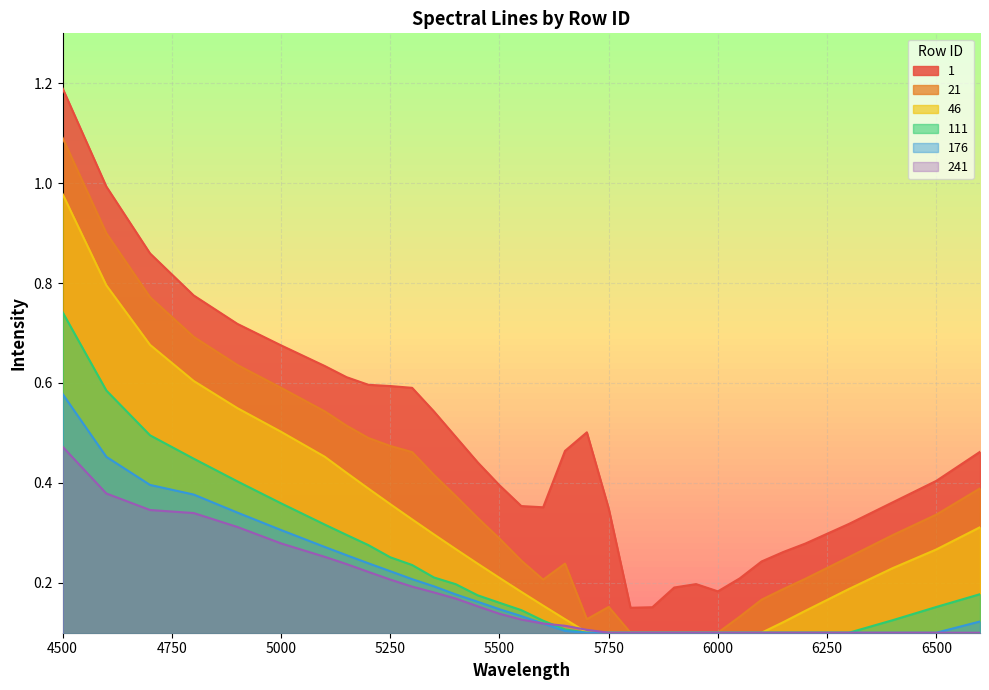

What is the spread (max minus min) of values at 4900?

0.4